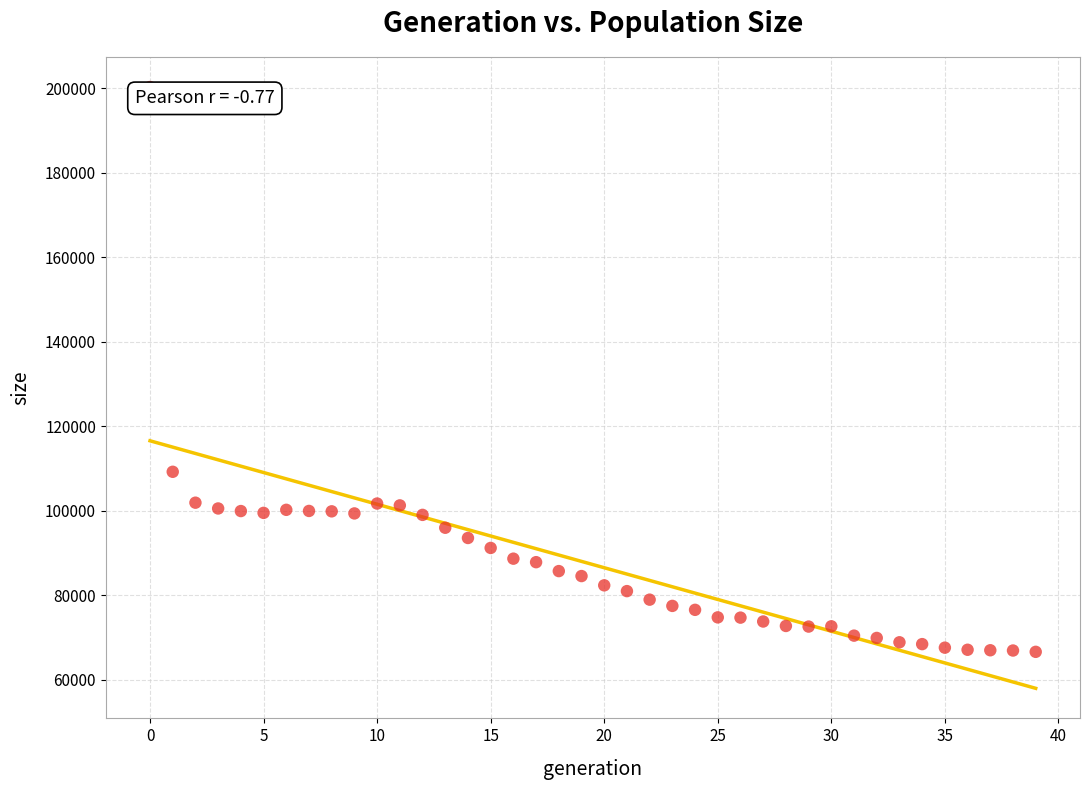

What is the range of Y values (max minus min)?

133632